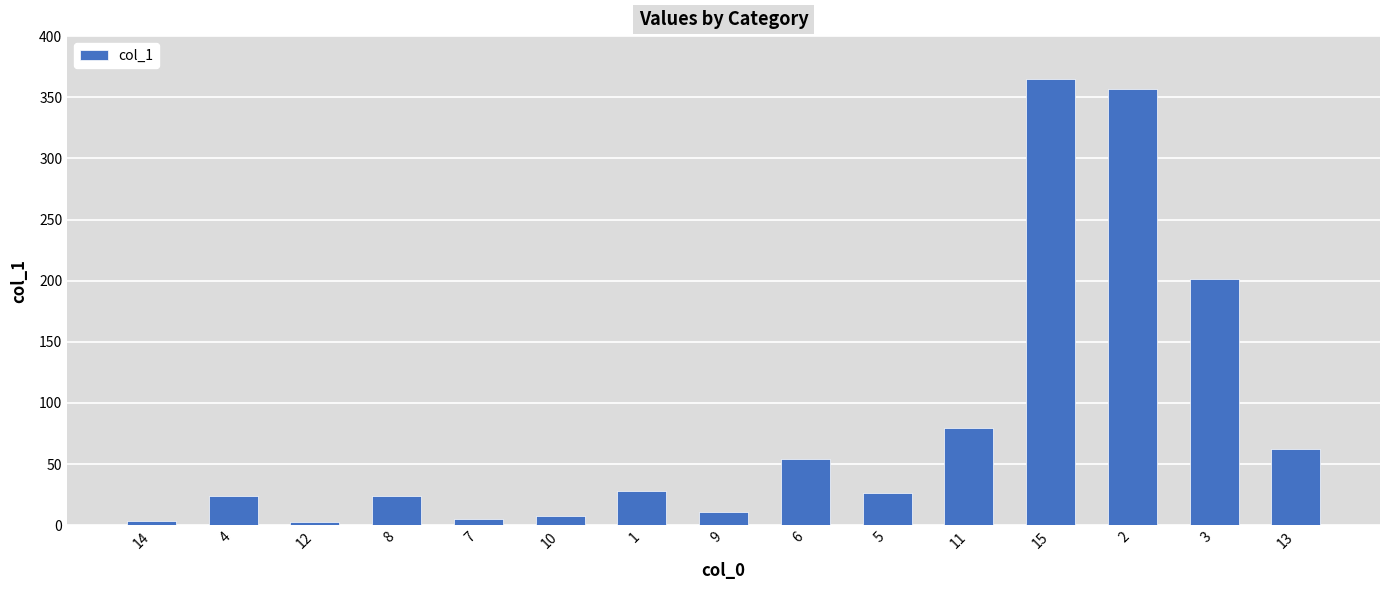

What is the difference between the maximum and minimum values?

361.8